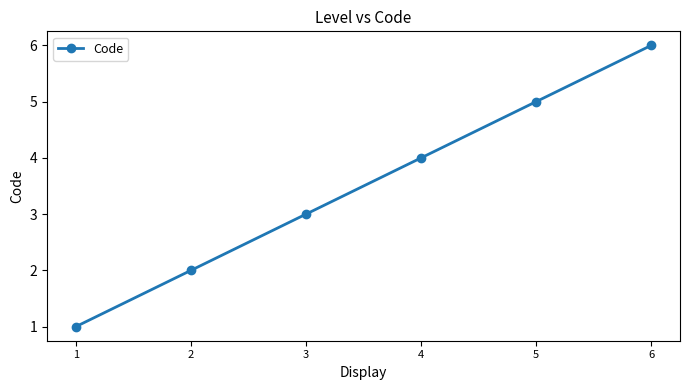

Is it true that the value at 4 is 4?

True